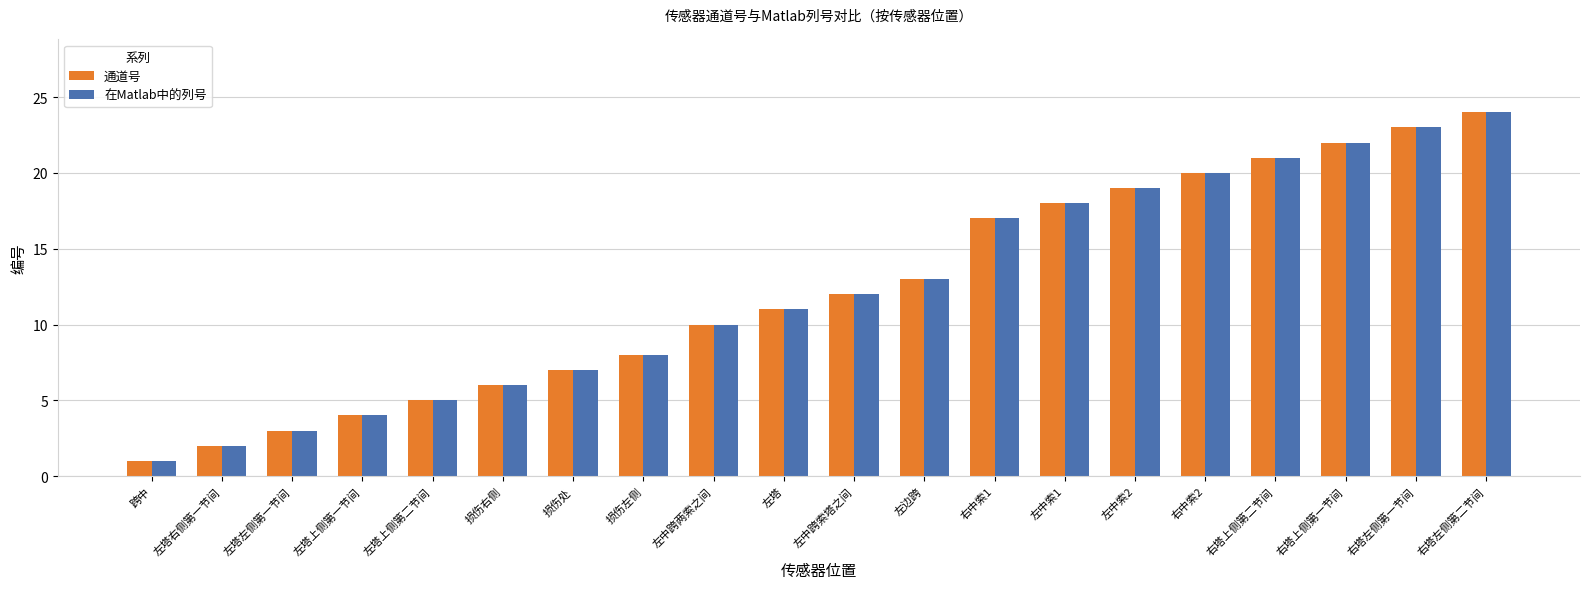

What position from the left is 左塔上侧第二节间?

5